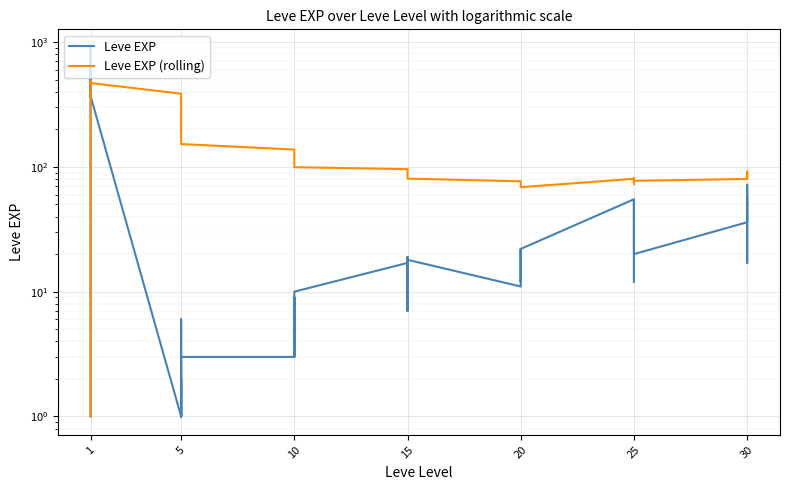

What is the value of the Leve EXP point at the 19th from the left?

17.0